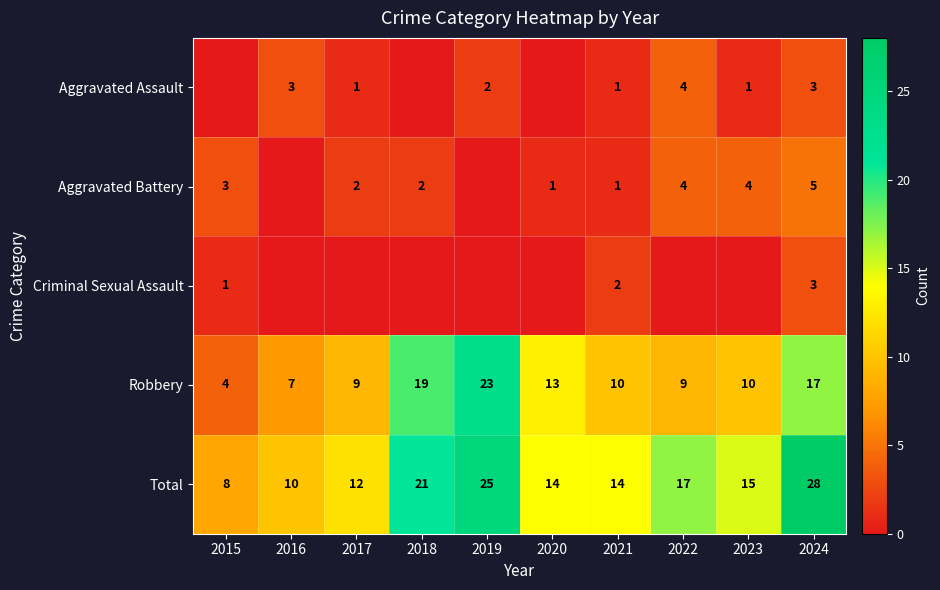

What is the sum of the Aggravated Assault values at 2024 and 2017?

4